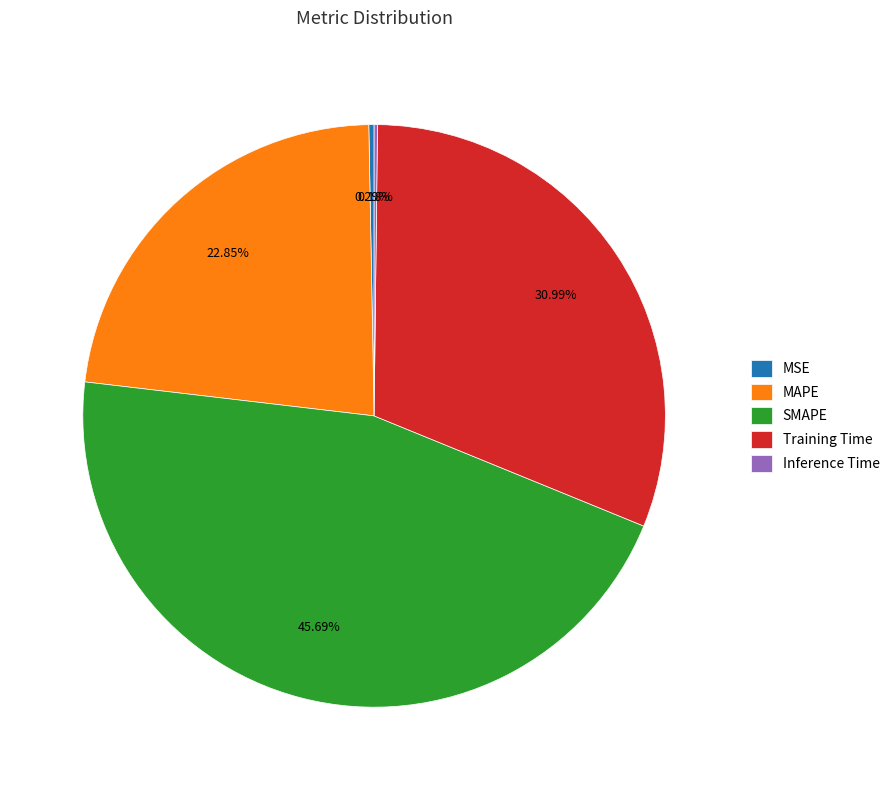

To the nearest percent, what is the difference between the Training Time and MSE slice percentages?

31%